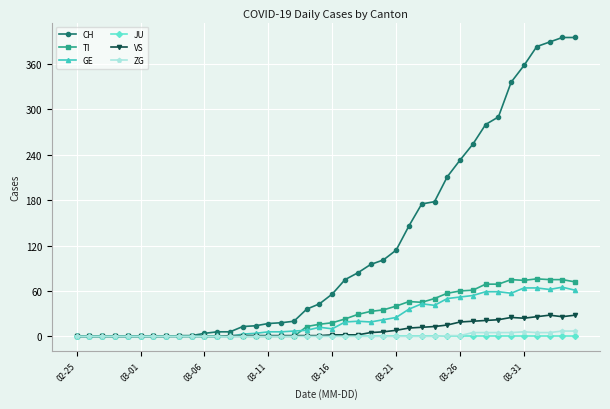

What is the sum of all ZG values?

52